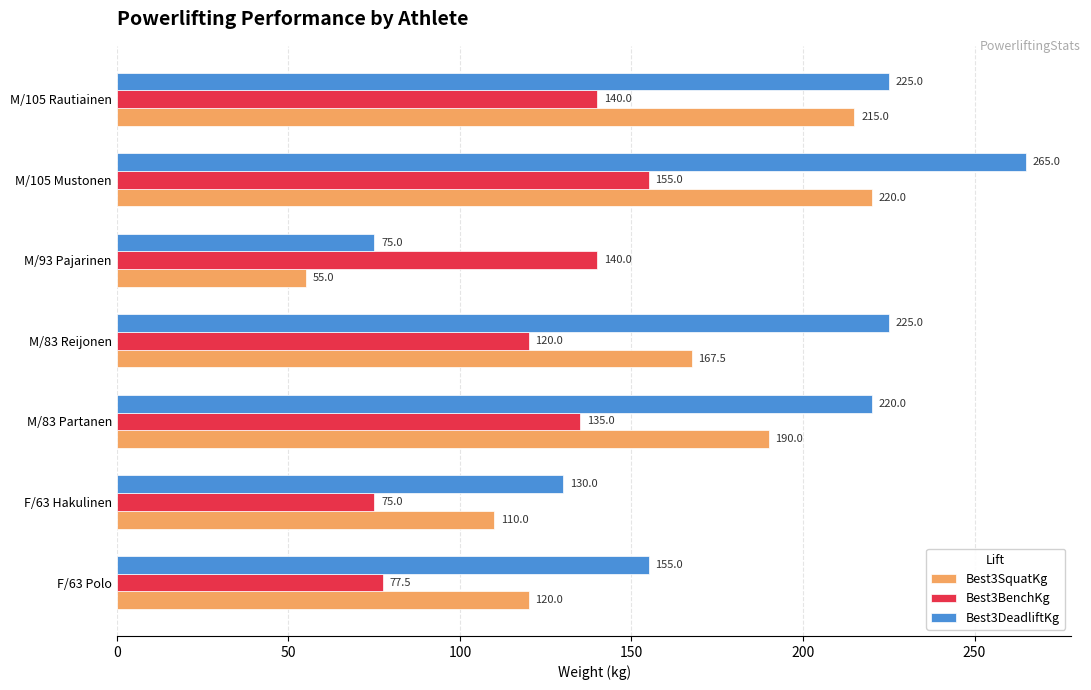

The Best3BenchKg series shows 208.4 at M/83 Partanen. True or false?

False